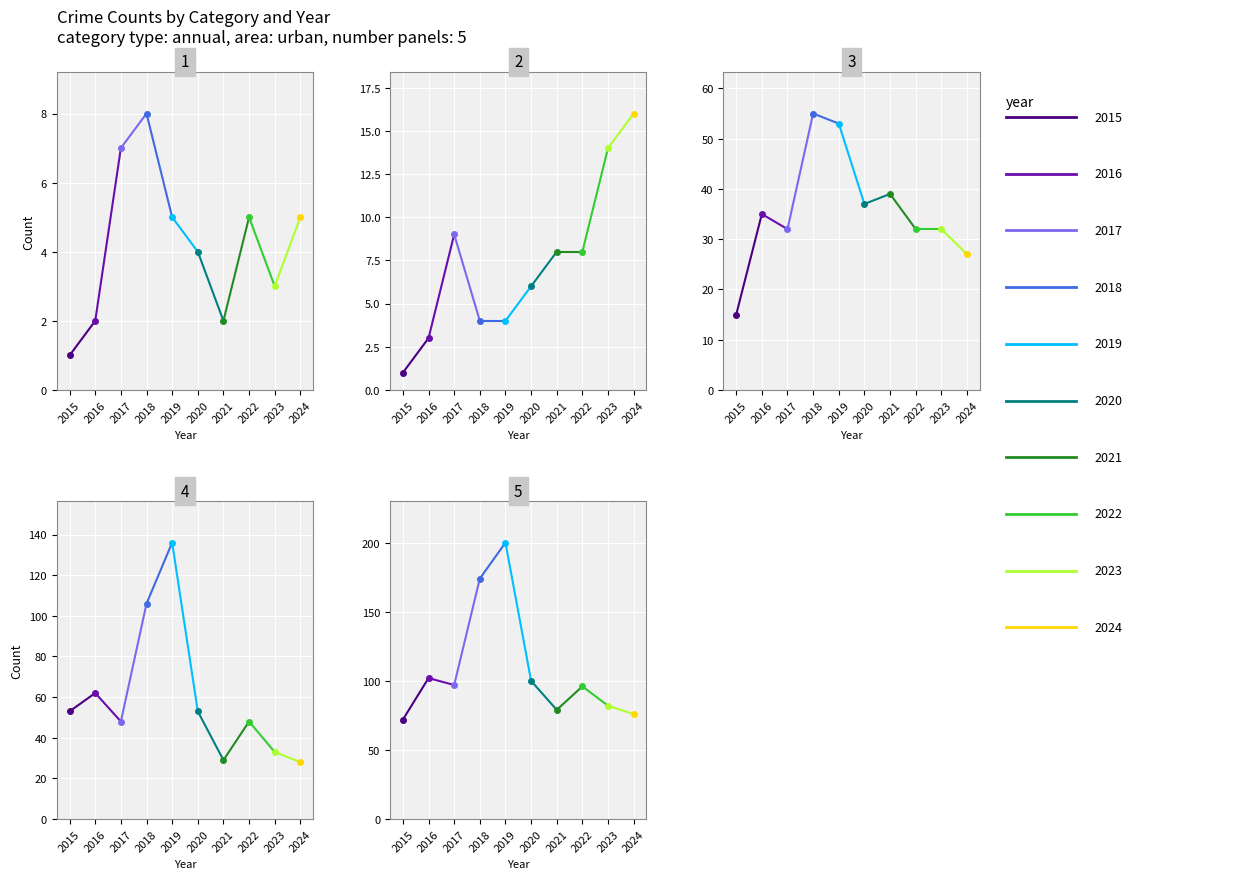

Between 2022 and 2019, which is larger?

2022